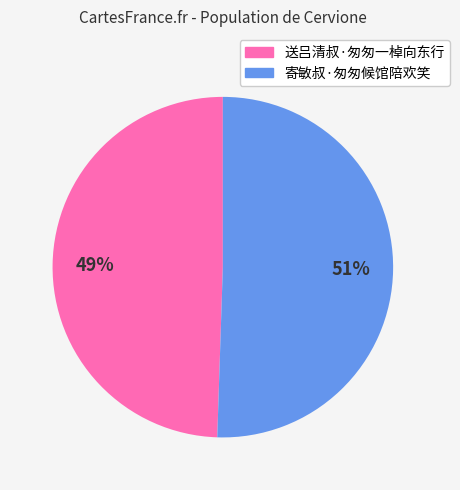

To the nearest percent, what portion does 送吕清叔·匆匆一棹向东行 represent?

49%